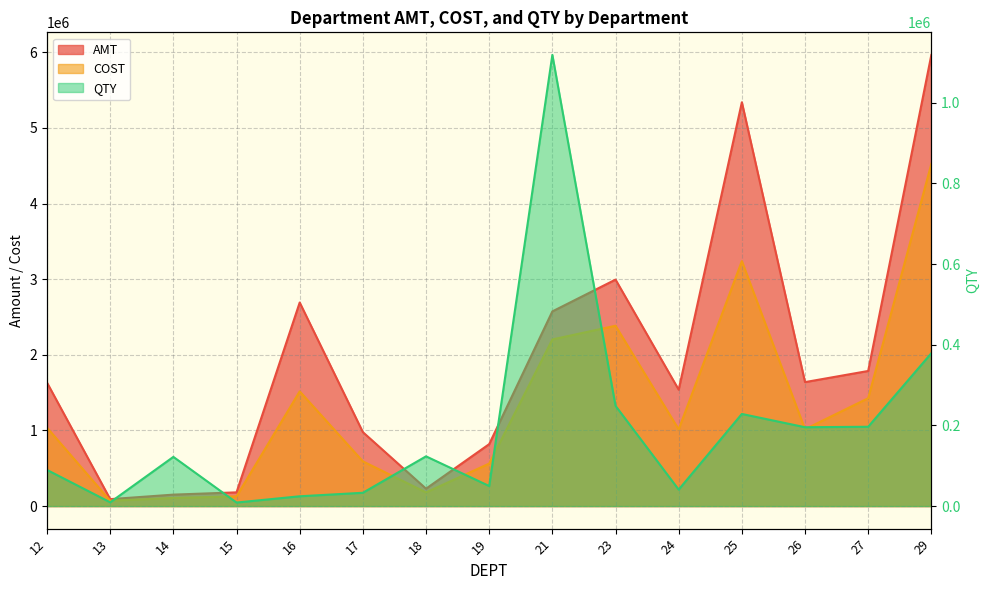

Is it true that COST equals 1019139.8 at 16?

False